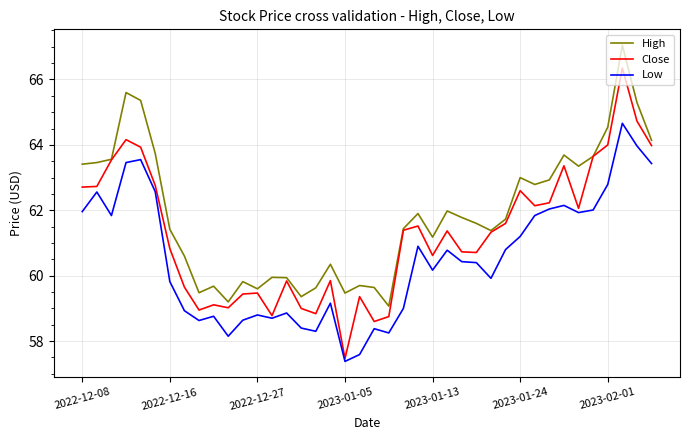

True or false: High and Low intersect in this chart.

False